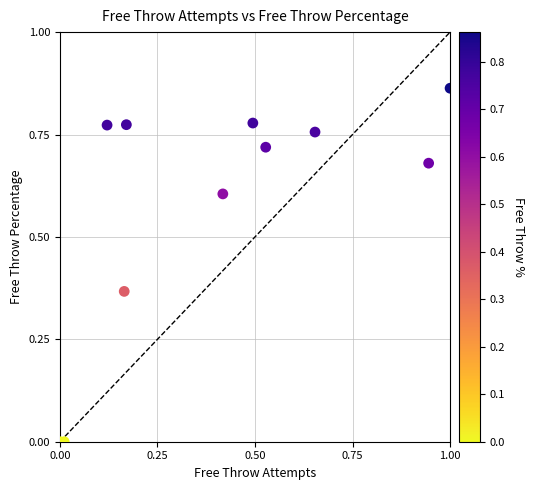

What is the range of X values (max minus min)?

1.0